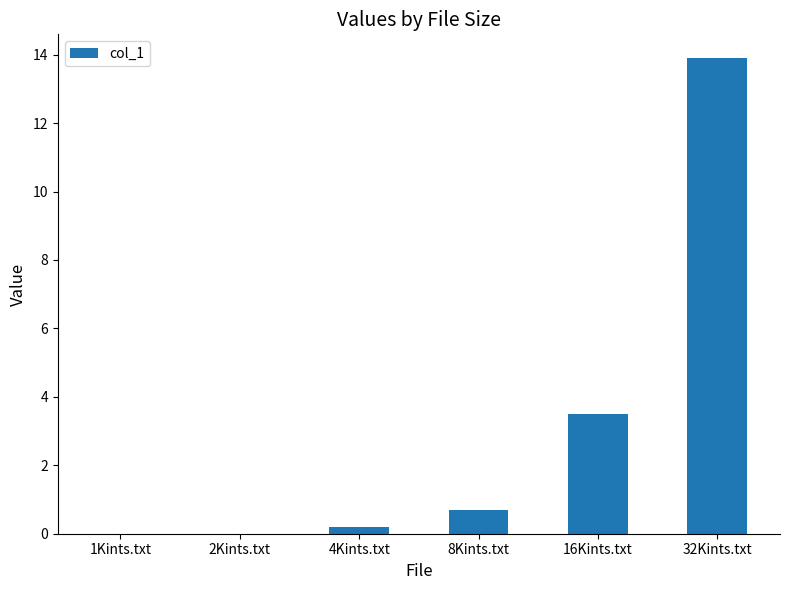

What is the maximum value shown in the chart?

13.9